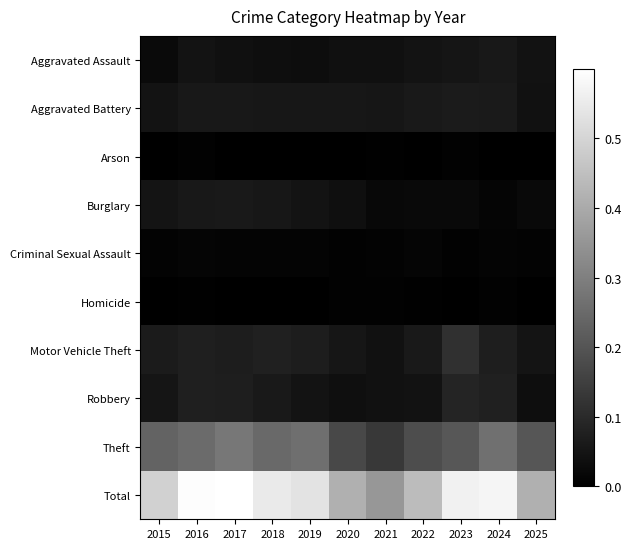

Reading left to right, transcribe all the data shown in this chart.

Aggravated Assault: 2015=0.0	2016=0.0	2017=0.0	2018=0.0	2019=0.0	2020=0.0	2021=0.0	2022=0.0	2023=0.1	2024=0.1	2025=0.0
Aggravated Battery: 2015=0.0	2016=0.1	2017=0.1	2018=0.1	2019=0.1	2020=0.1	2021=0.1	2022=0.1	2023=0.1	2024=0.1	2025=0.0
Arson: 2015=0.0	2016=0.0	2017=0.0	2018=0.0	2019=0.0	2020=0.0	2021=0.0	2022=0.0	2023=0.0	2024=0.0	2025=0.0
Burglary: 2015=0.0	2016=0.1	2017=0.1	2018=0.1	2019=0.0	2020=0.0	2021=0.0	2022=0.0	2023=0.0	2024=0.0	2025=0.0
Criminal Sexual Assault: 2015=0.0	2016=0.0	2017=0.0	2018=0.0	2019=0.0	2020=0.0	2021=0.0	2022=0.0	2023=0.0	2024=0.0	2025=0.0
Homicide: 2015=0.0	2016=0.0	2017=0.0	2018=0.0	2019=0.0	2020=0.0	2021=0.0	2022=0.0	2023=0.0	2024=0.0	2025=0.0
Motor Vehicle Theft: 2015=0.1	2016=0.1	2017=0.1	2018=0.1	2019=0.1	2020=0.1	2021=0.0	2022=0.1	2023=0.1	2024=0.1	2025=0.0
Robbery: 2015=0.1	2016=0.1	2017=0.1	2018=0.1	2019=0.0	2020=0.0	2021=0.0	2022=0.0	2023=0.1	2024=0.1	2025=0.0
Theft: 2015=0.2	2016=0.3	2017=0.3	2018=0.2	2019=0.3	2020=0.2	2021=0.1	2022=0.2	2023=0.2	2024=0.3	2025=0.2
Total: 2015=0.5	2016=0.6	2017=0.6	2018=0.5	2019=0.5	2020=0.4	2021=0.4	2022=0.4	2023=0.6	2024=0.6	2025=0.4